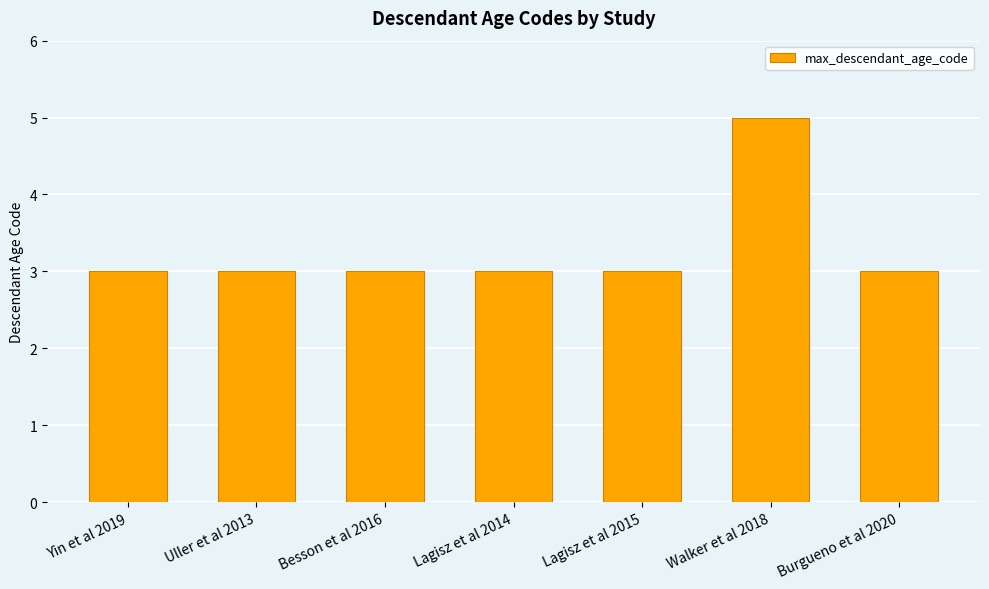

What is the label of the 5th bar from the right?

Besson et al 2016